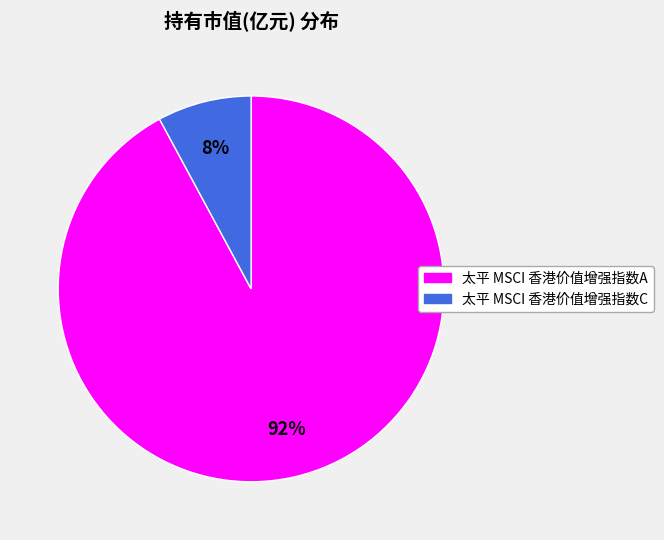

To the nearest percent, what is the difference between the largest and smallest slice percentages?

84%